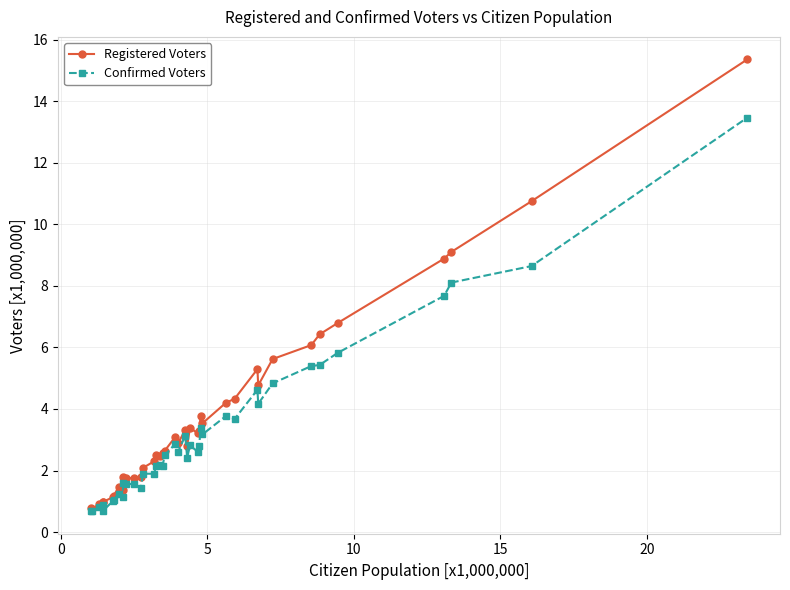

Which series has the largest range (max minus min)?

Registered Voters